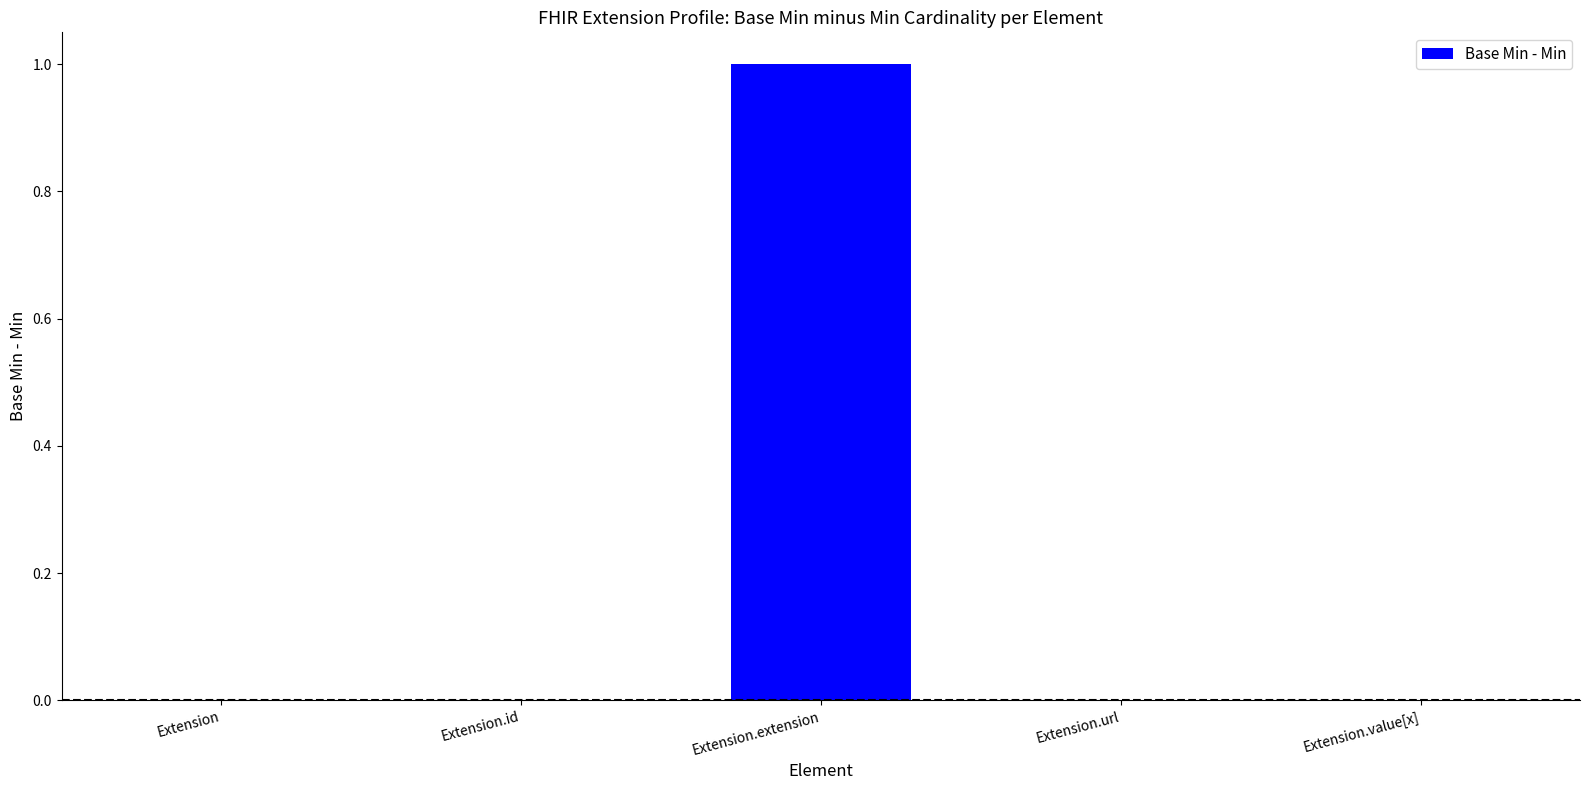

Is it true that the value at Extension is 1?

False